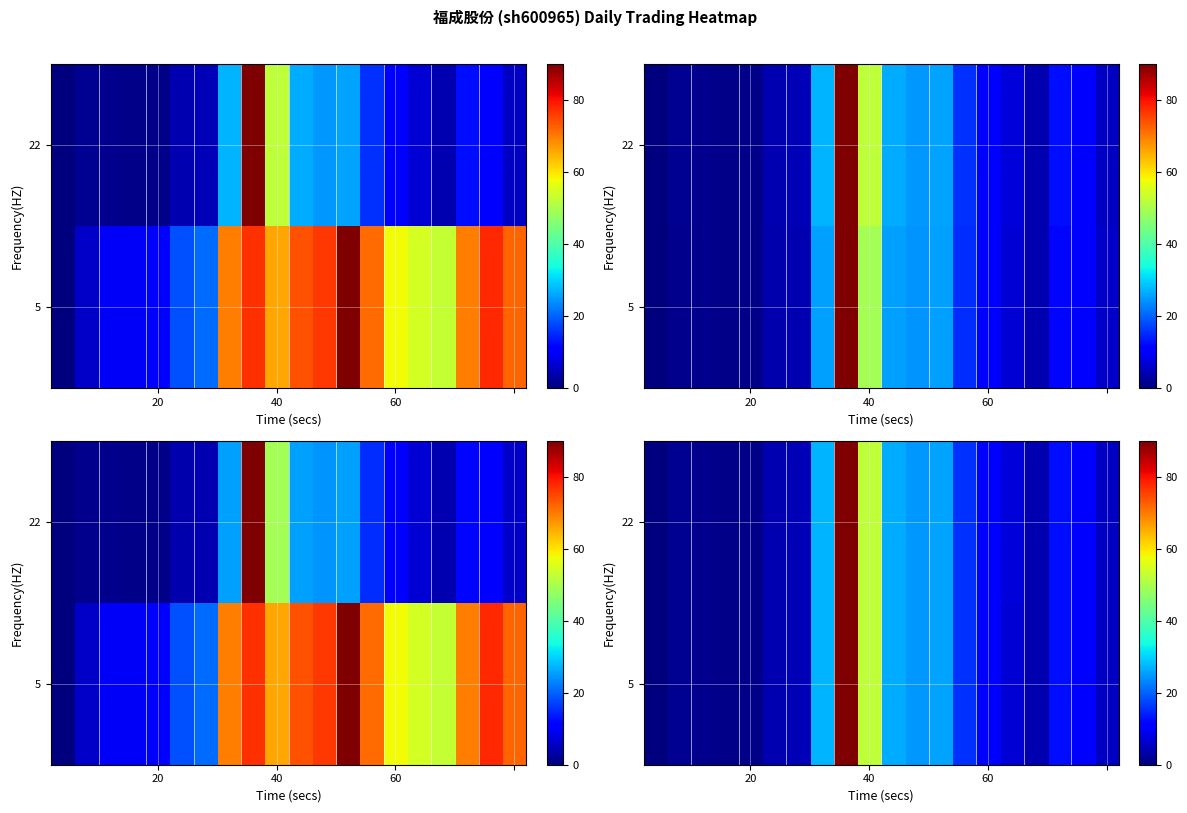

Count the number of categories in the chart.

20